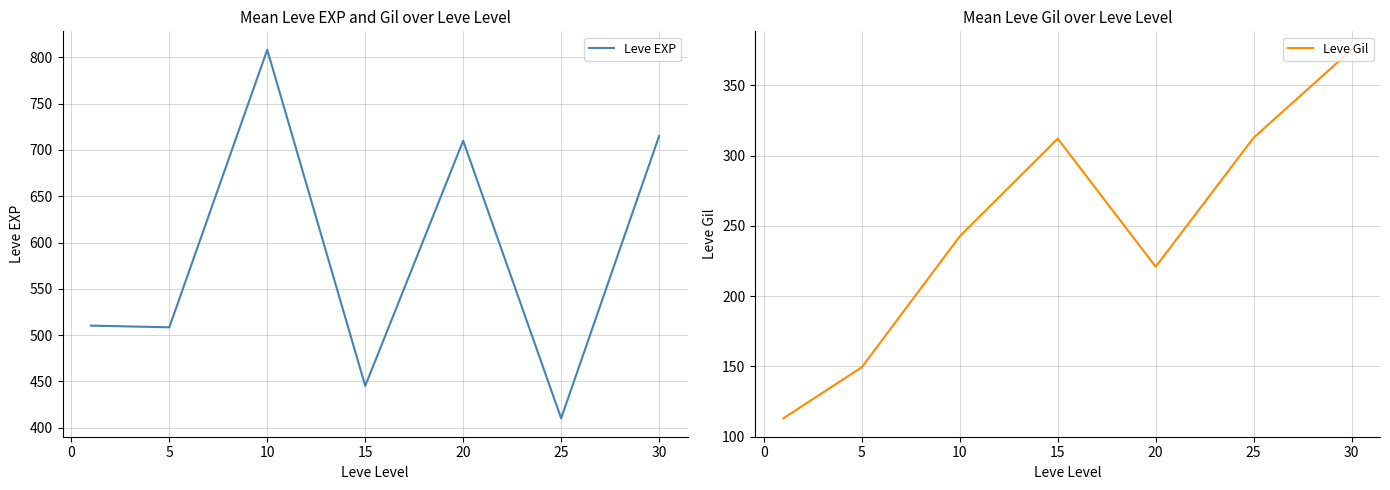

How many interior local peaks does the Leve Gil series have?

1